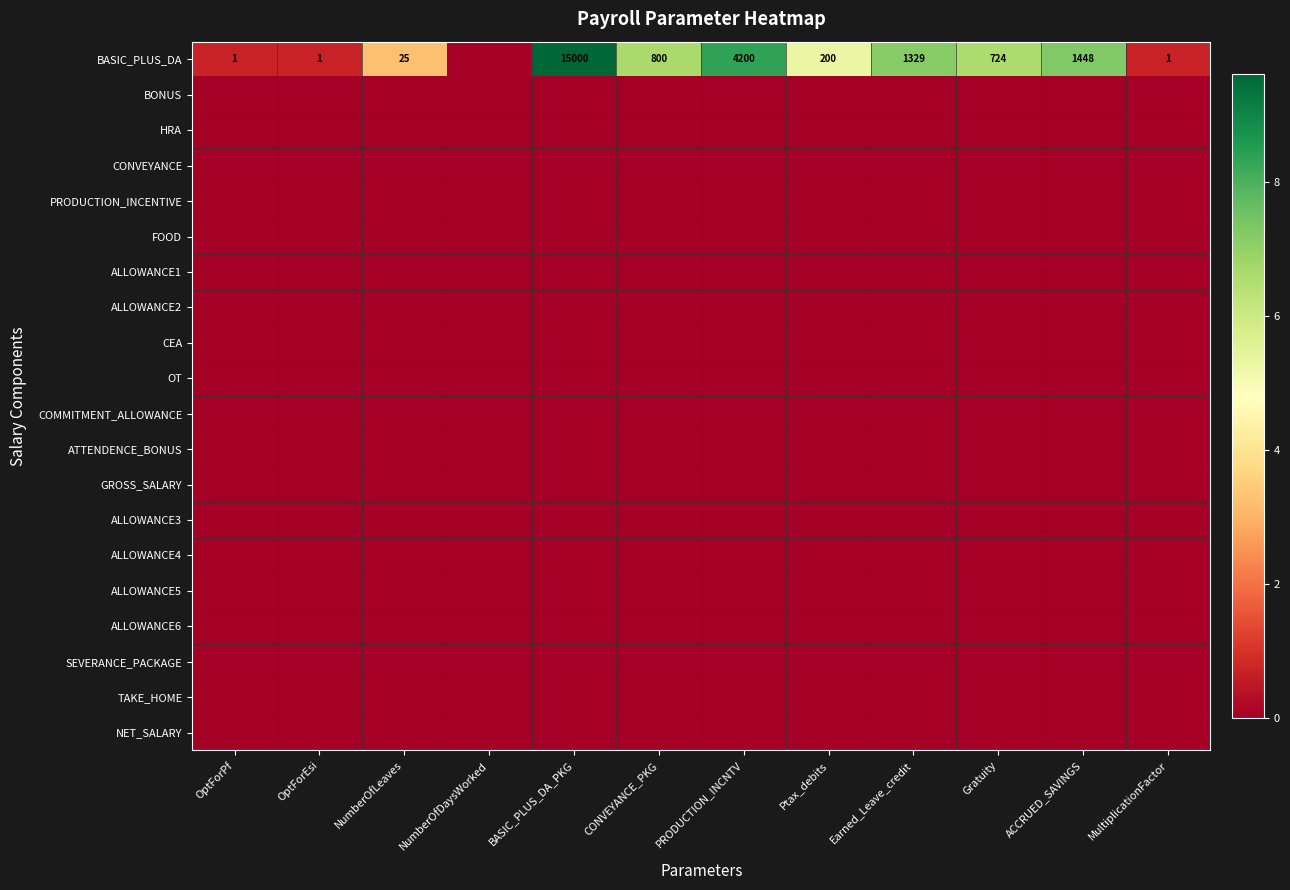

Rank the series at MultiplicationFactor from highest to lowest value.

BASIC_PLUS_DA, BONUS, HRA, CONVEYANCE, PRODUCTION_INCENTIVE, FOOD, ALLOWANCE1, ALLOWANCE2, CEA, OT, COMMITMENT_ALLOWANCE, ATTENDENCE_BONUS, GROSS_SALARY, ALLOWANCE3, ALLOWANCE4, ALLOWANCE5, ALLOWANCE6, SEVERANCE_PACKAGE, TAKE_HOME, NET_SALARY